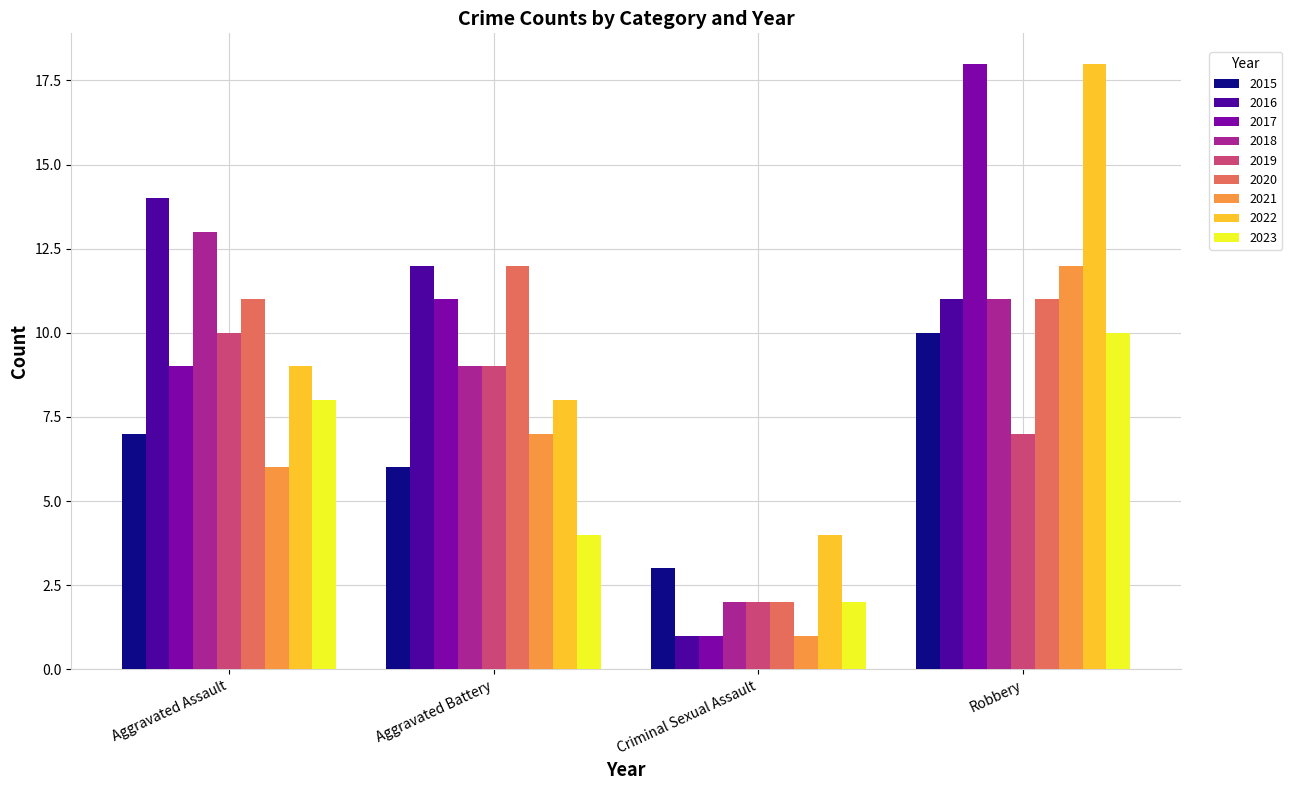

What is the difference between the highest and lowest values at Criminal Sexual Assault?

3